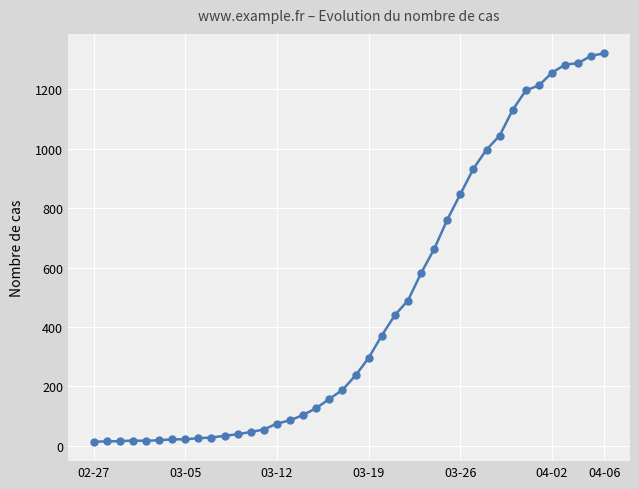

What is the difference between the maximum and second lowest values?

1306